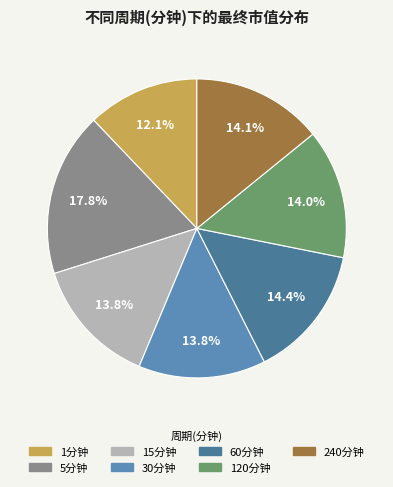

Which slice is the largest?

5